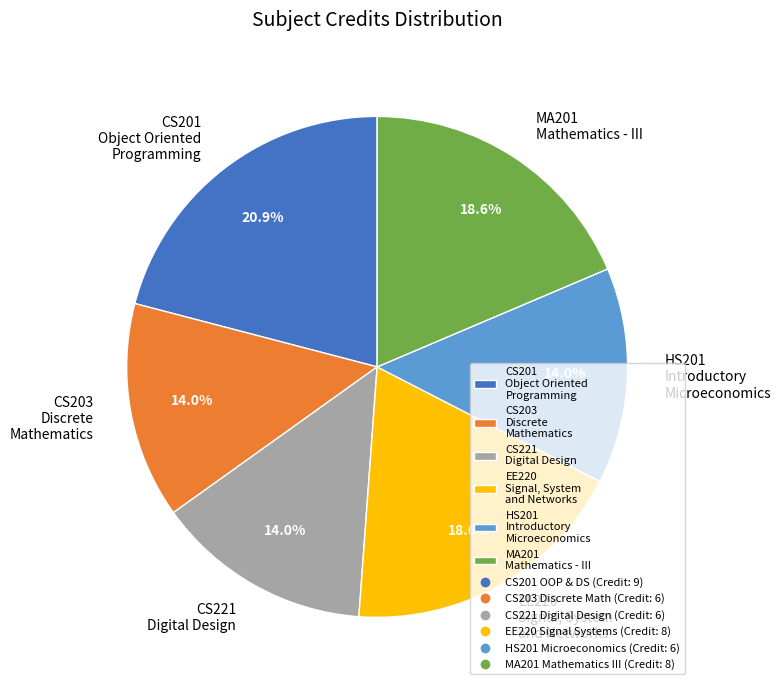

Combined, what portion of the pie is HS201 Introductory Microeconomics and MA201 Mathematics - III?

32.6%